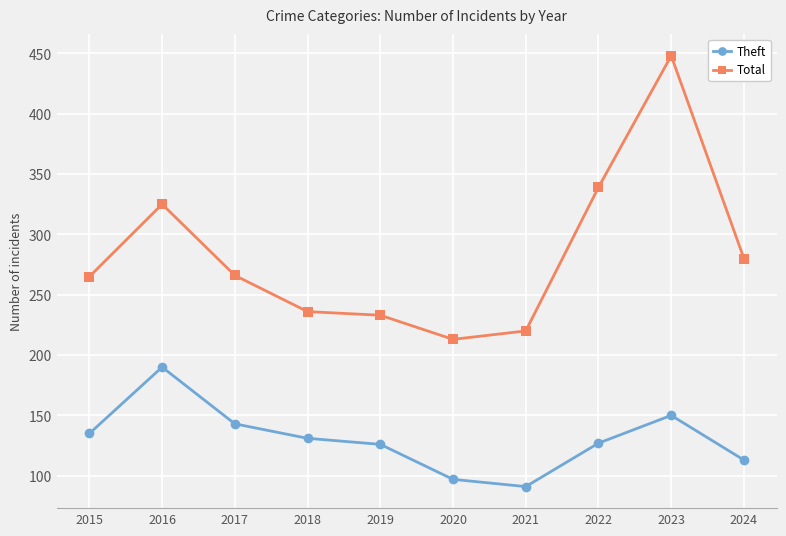

What is the difference between the maximum and minimum values in the Theft series?

99